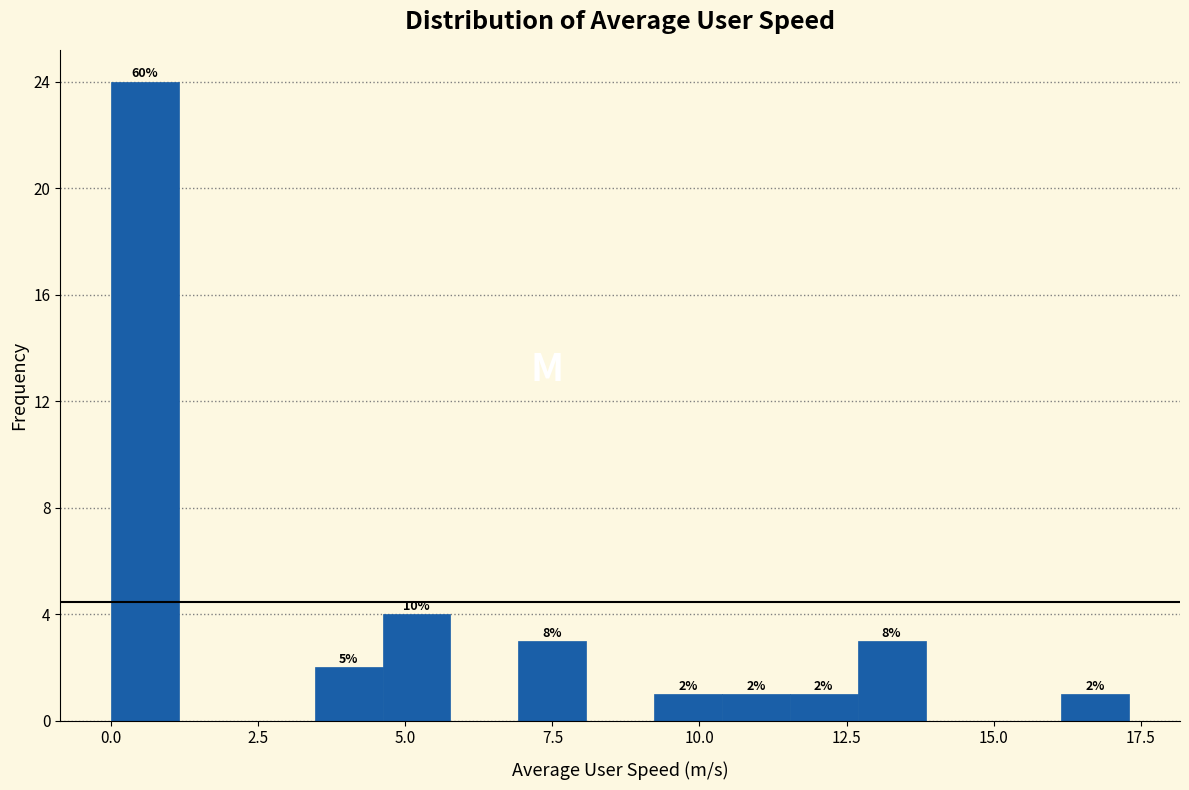

Around what value on the x-axis is the tallest bar? Give the approximate position of its centre, as read against the axis.

0.5